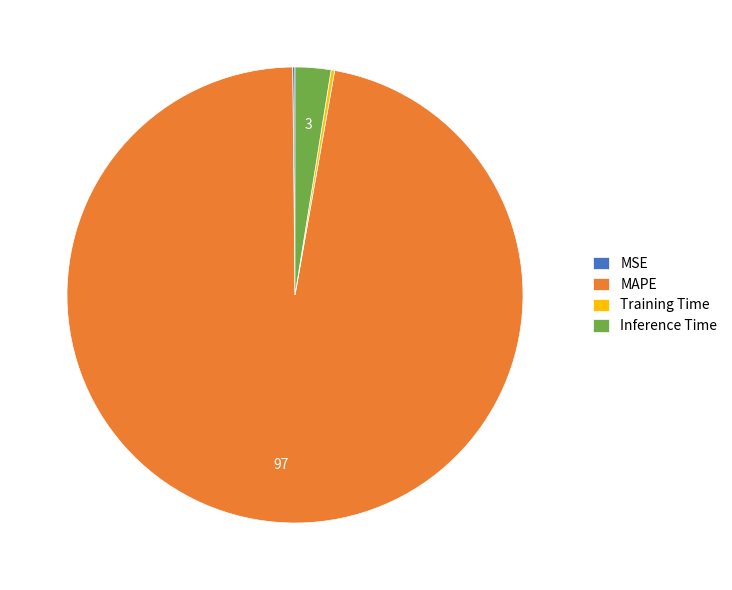

Is it true that MAPE is 97% of the pie?

True